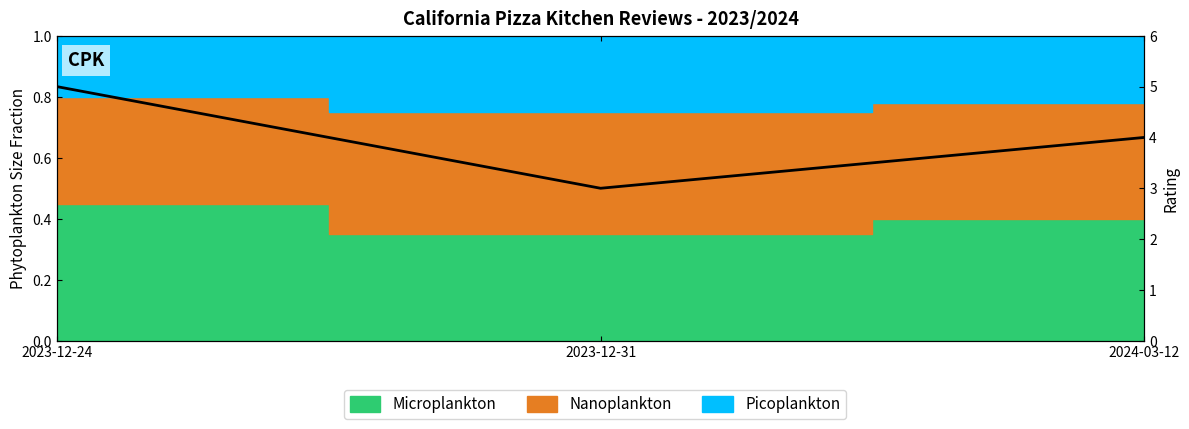

Count the values in the range 3 to 5.

3